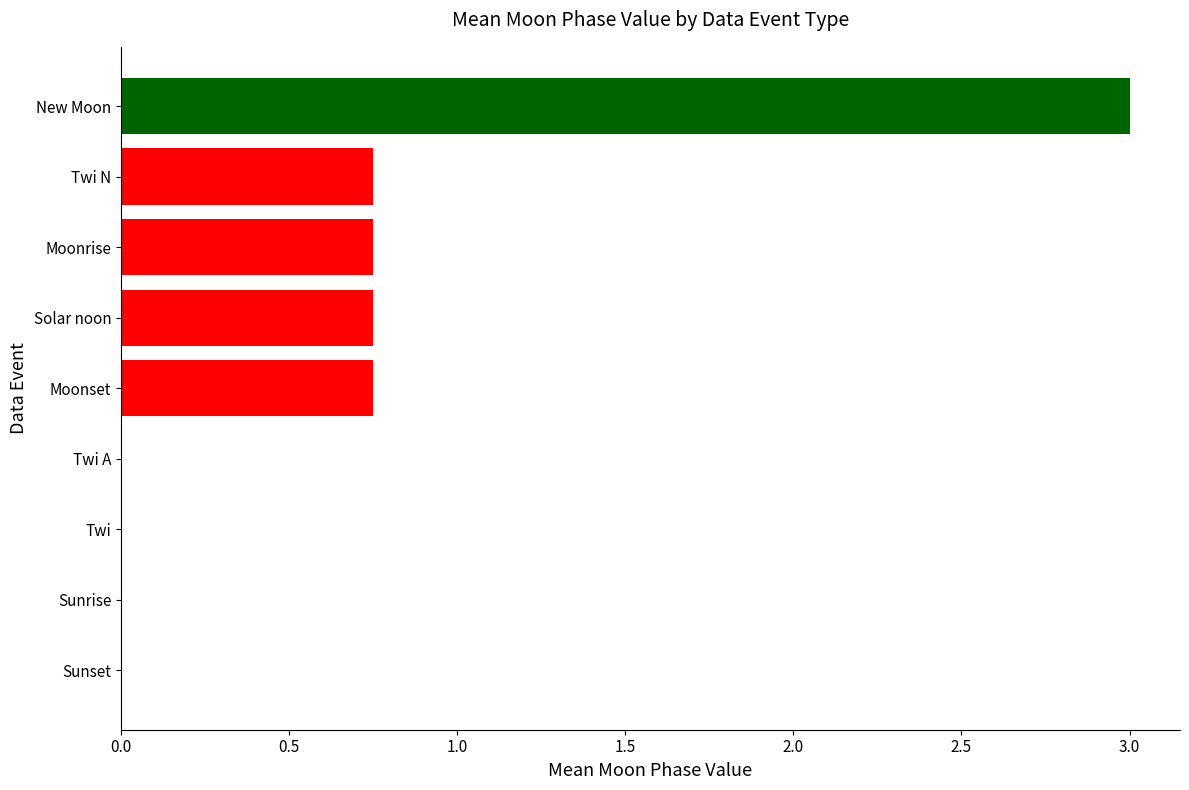

What is the sum of all values?

6.0